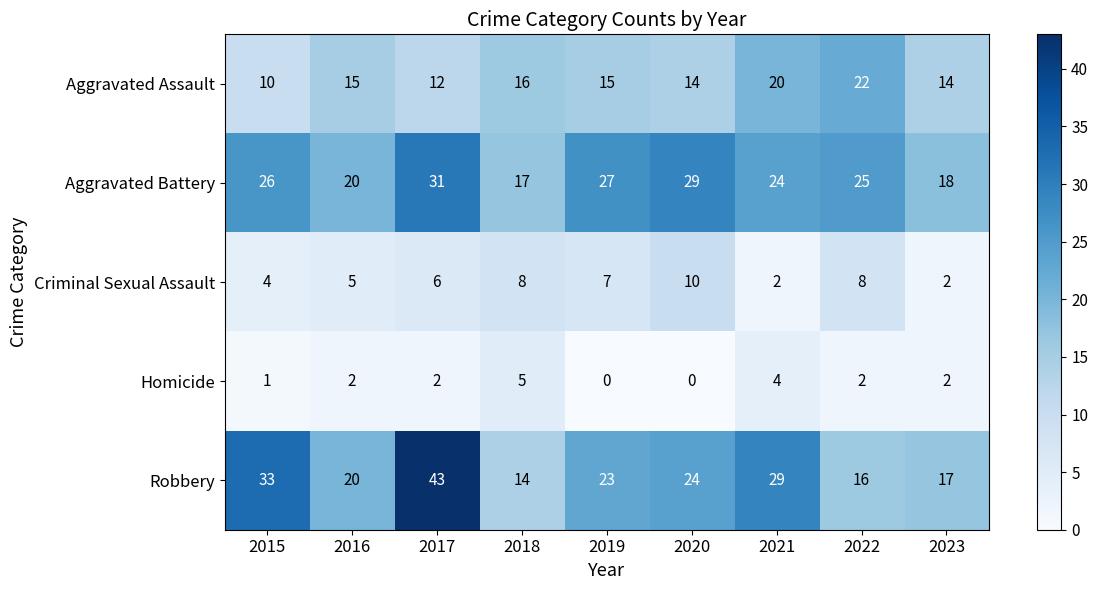

What is the spread (max minus min) of values at 2019?

27